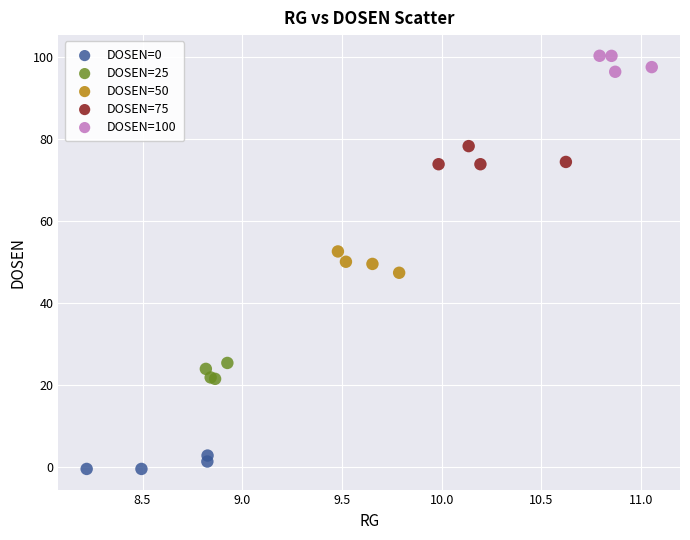

Which series contains the highest Y value?

DOSEN=100